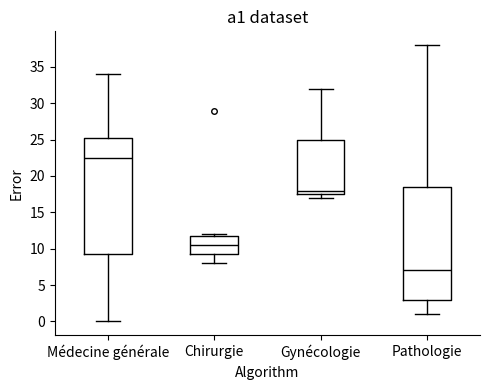

Where does the median line of the box for Pathologie sit on the y-axis? The values are not printed on the chart, so give them approximately, as read against the axis.

7.0